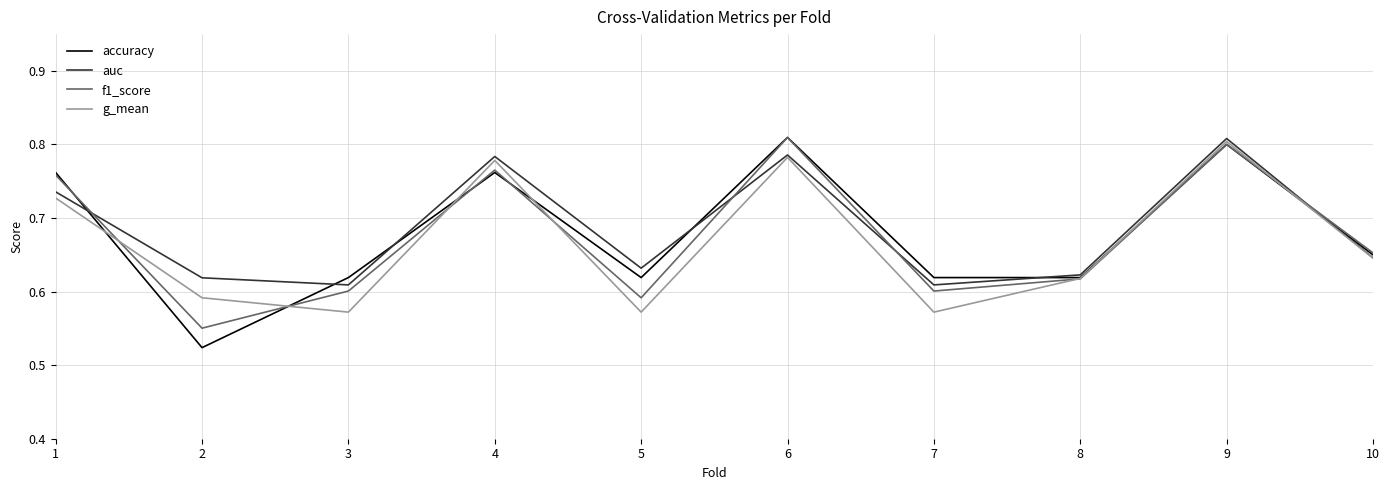

Is it true that accuracy equals 0.6 at 8?

True